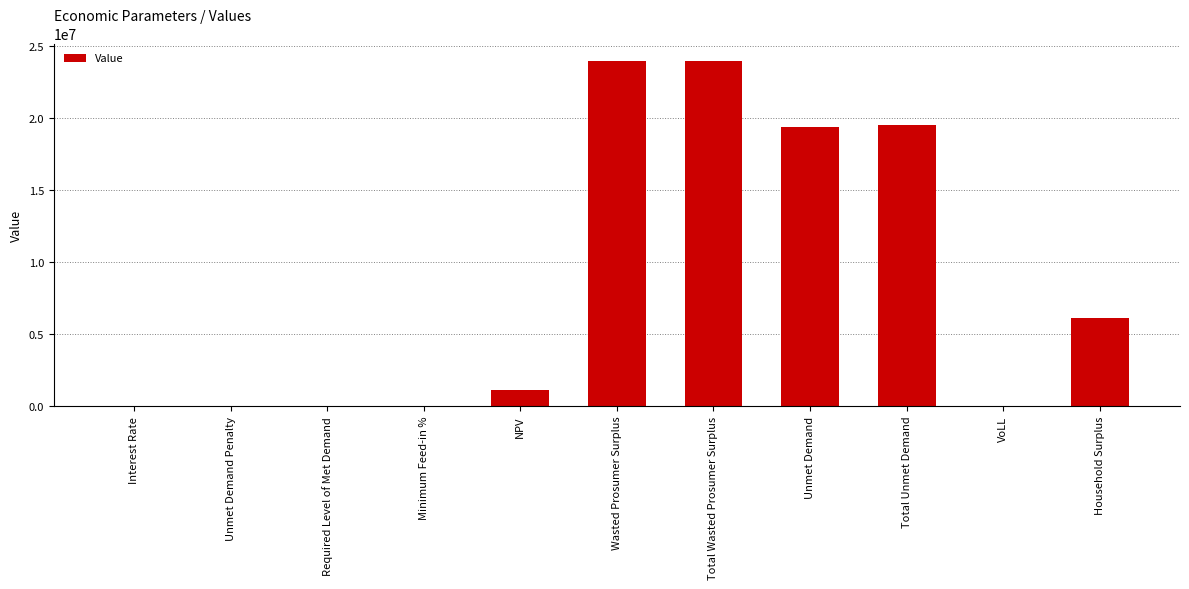

Does the chart contain stacked bars?

No